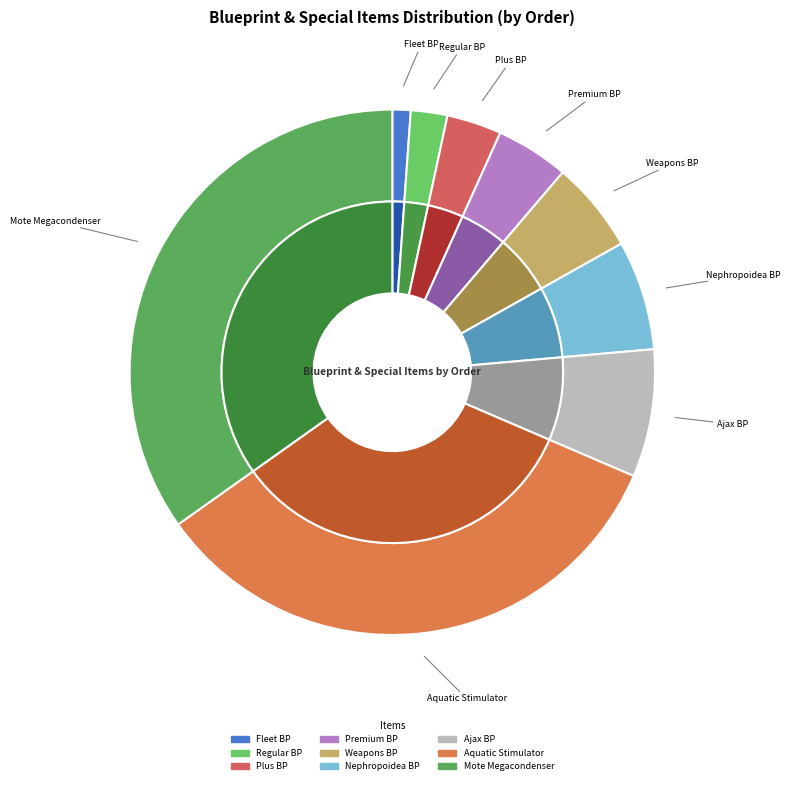

How much of the chart is everything except Aquatic Stimulator?

66.3%